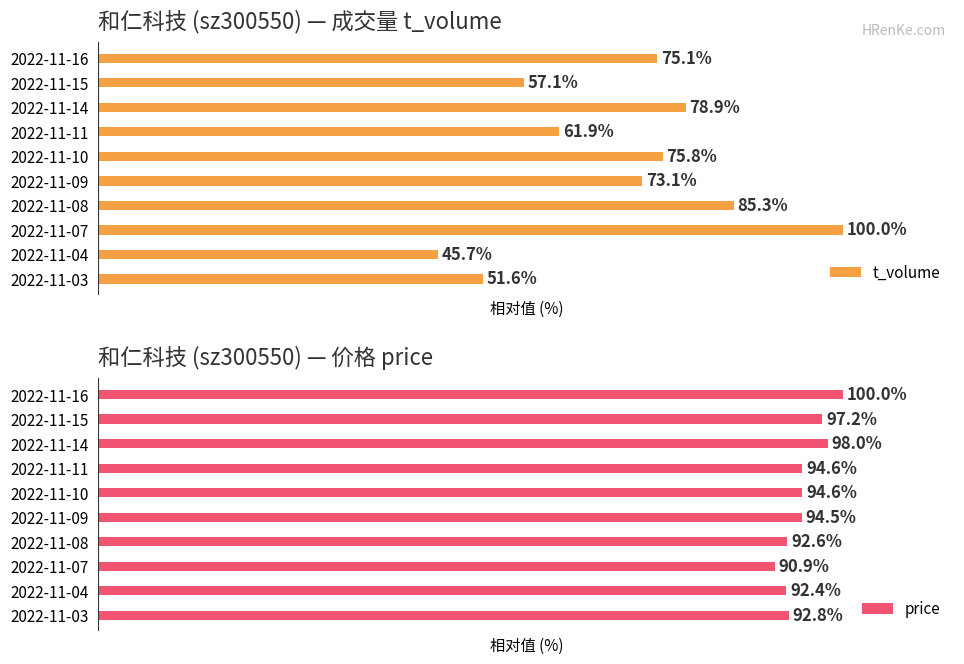

Reading right to left, list all the values displayed in this chart.

t_volume: 51.6	45.7	100.0	85.3	73.1	75.8	61.9	78.9	57.1	75.1
price: 92.8	92.4	90.9	92.6	94.5	94.6	94.6	98.0	97.2	100.0